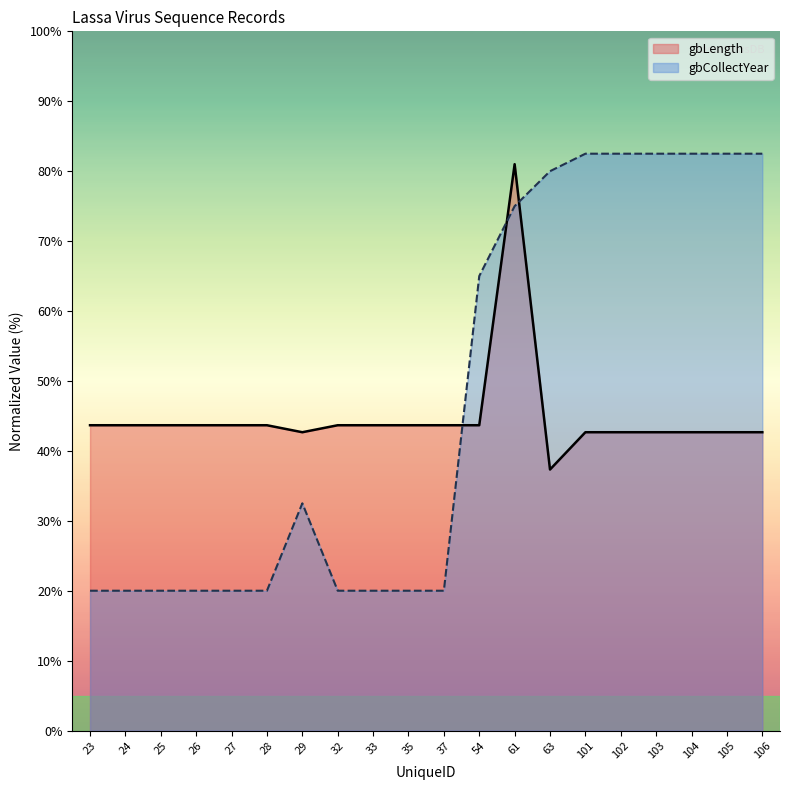

Reading left to right, what are all the values shown in this chart?

gbLength: 23=43.7	24=43.7	25=43.7	26=43.7	27=43.7	28=43.7	29=42.7	32=43.7	33=43.7	35=43.7	37=43.7	54=43.7	61=81.0	63=37.3	101=42.7	102=42.7	103=42.7	104=42.7	105=42.7	106=42.7
gbCollectYear: 23=20.0	24=20.0	25=20.0	26=20.0	27=20.0	28=20.0	29=32.5	32=20.0	33=20.0	35=20.0	37=20.0	54=65.0	61=75.0	63=80.0	101=82.5	102=82.5	103=82.5	104=82.5	105=82.5	106=82.5